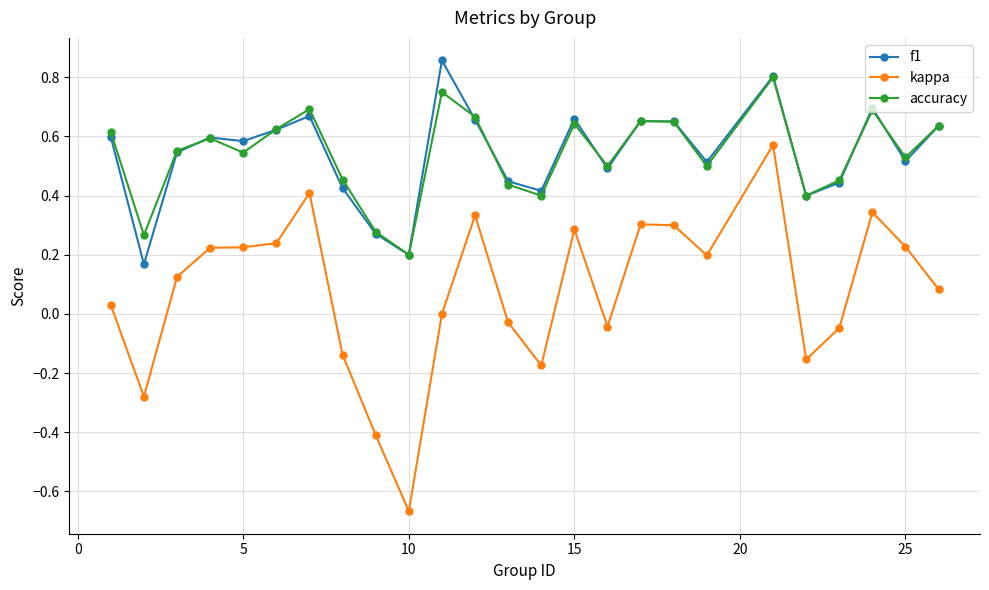

Which series has the largest range (max minus min)?

kappa